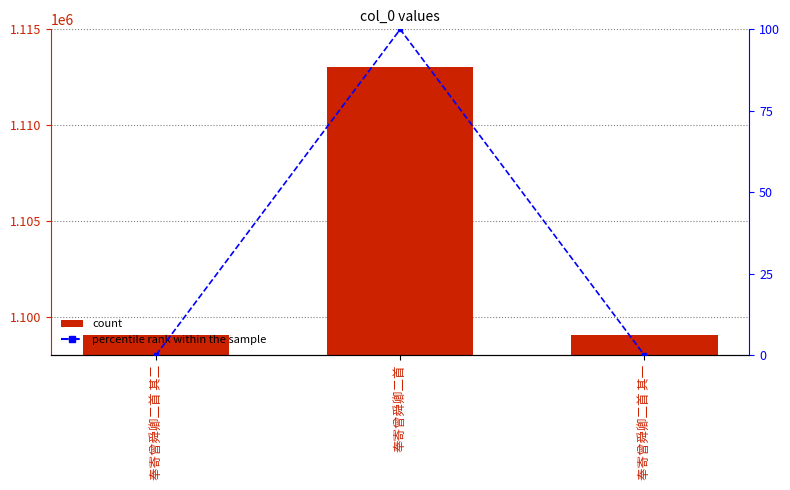

Is the value of percentile rank within the sample at 奉寄曾舜卿二首 其二 greater than the value of col_0 at 奉寄曾舜卿二首 其二?

No